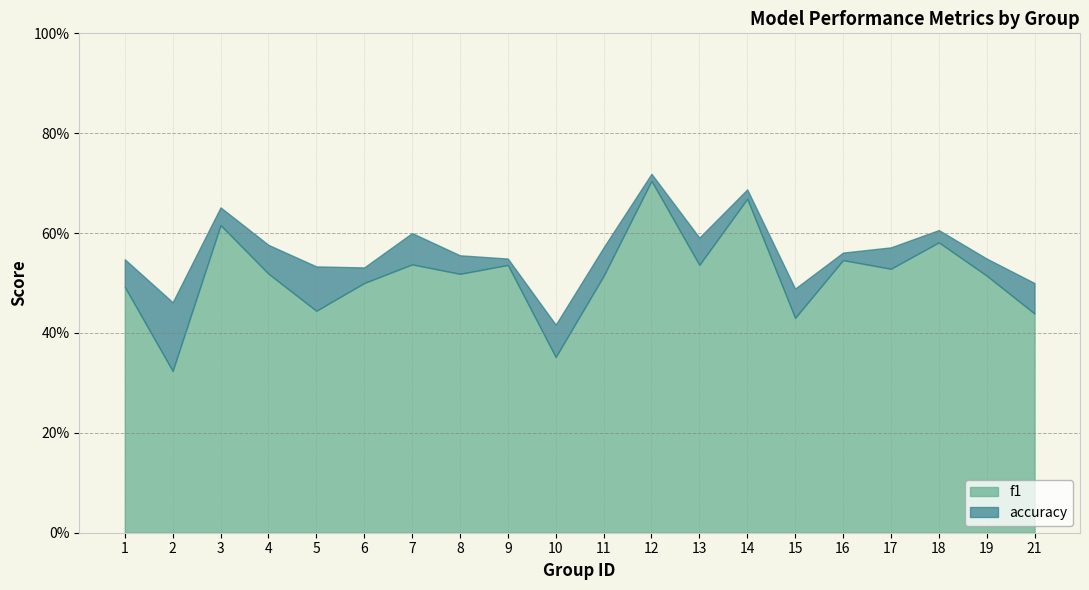

True or false: f1 has more than 0 points higher than both neighbors.

True